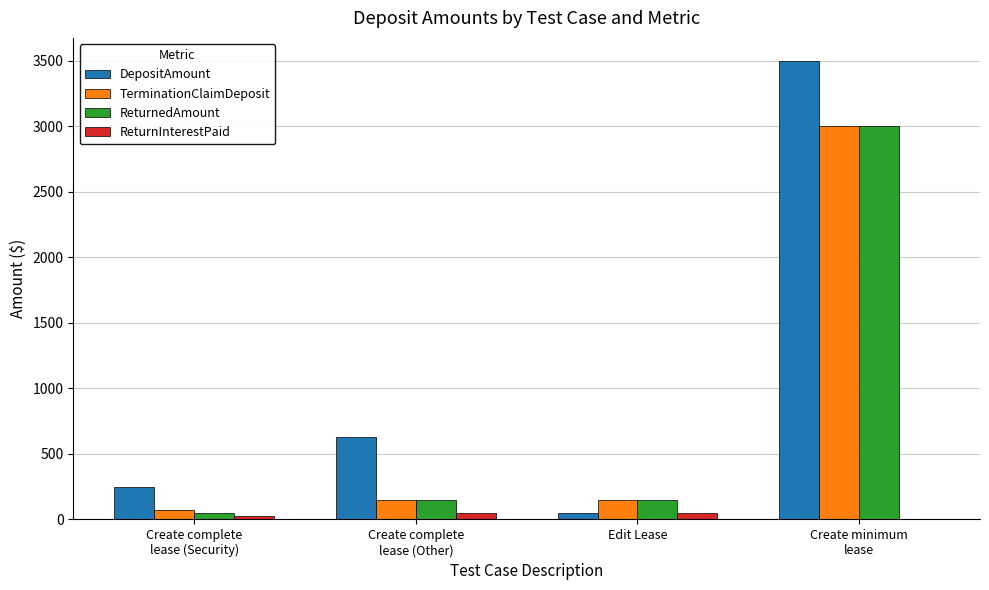

True or false: TerminationClaimDeposit has a value of 150.0 at Edit Lease.

True